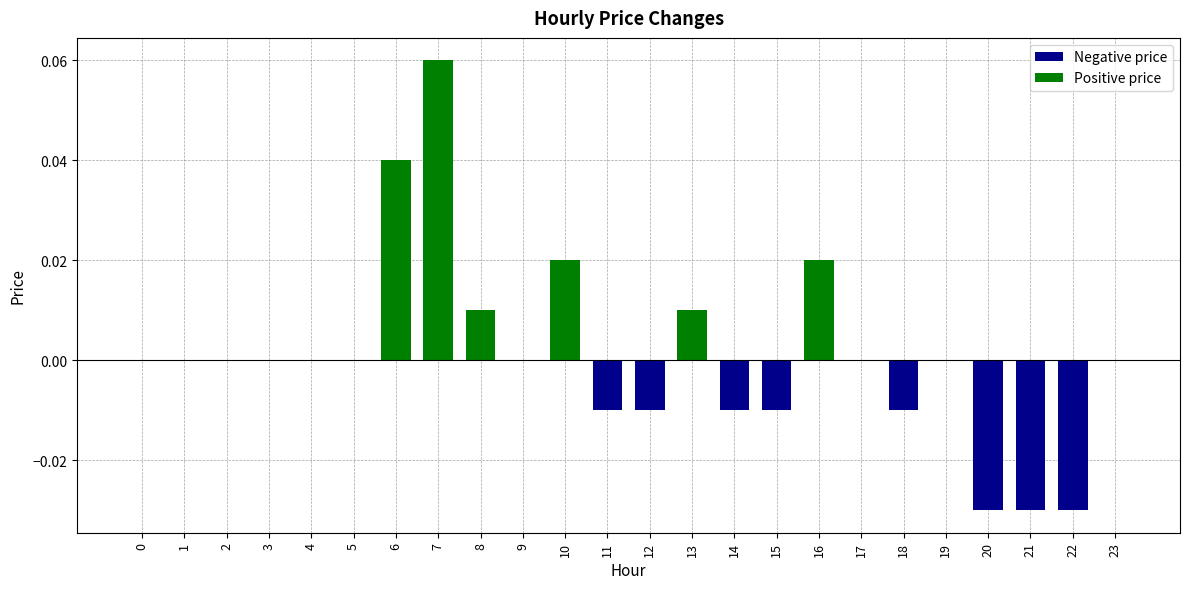

How many data points does each series have?

24